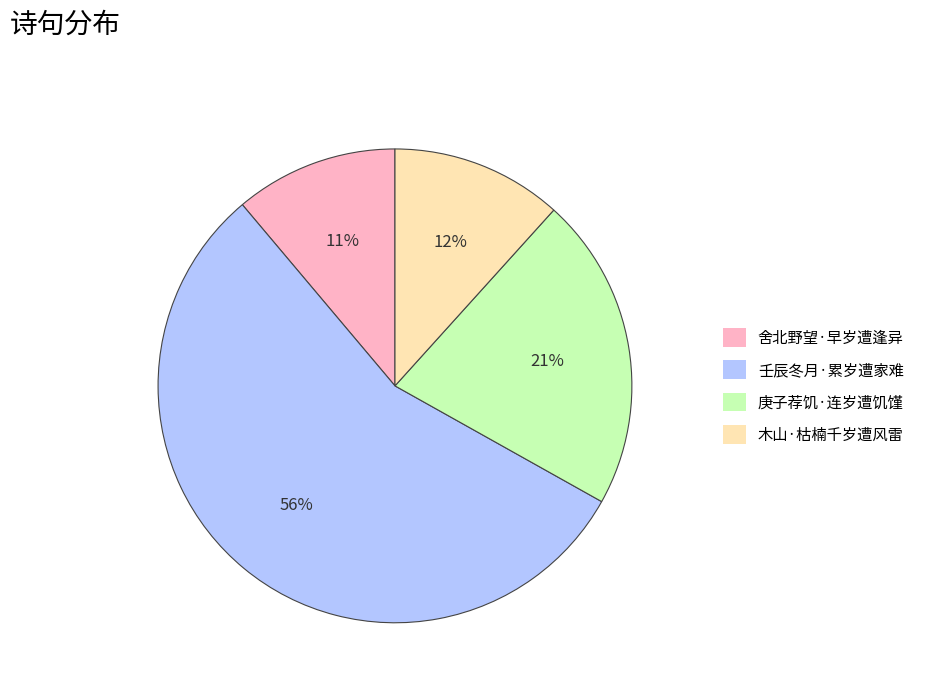

What percentage is the 壬辰冬月·累岁遭家难 slice, to the nearest percent?

56%